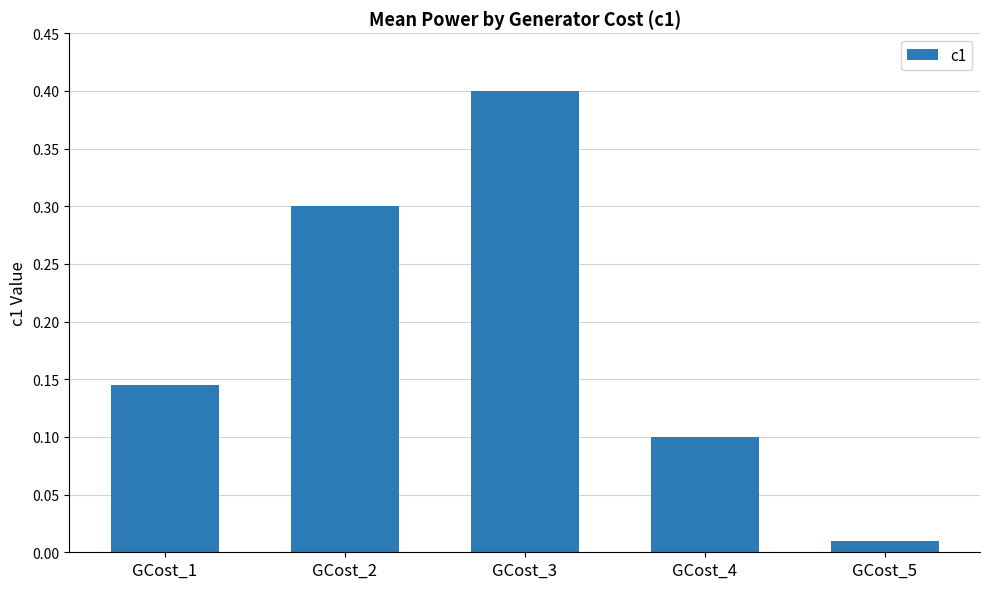

How many bars are there in total?

5